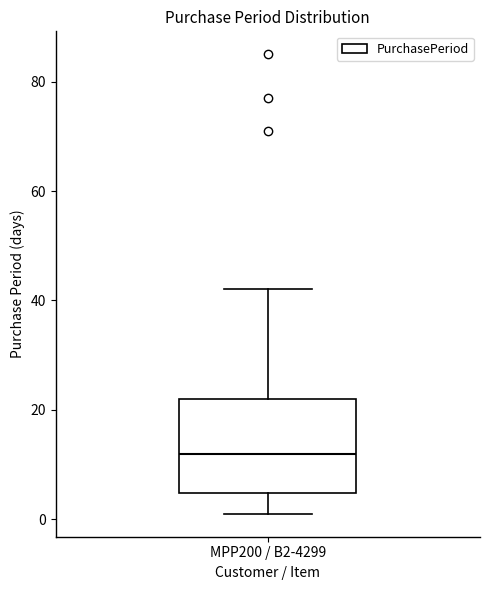

Where is the upper edge of the box for MPP200 / B2-4299 on the y-axis? The values are not printed on the chart, so give them approximately, as read against the axis.

22